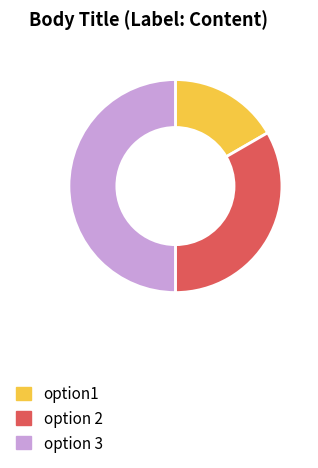

Is the sum of option 3 and option 2 greater than half?

Yes